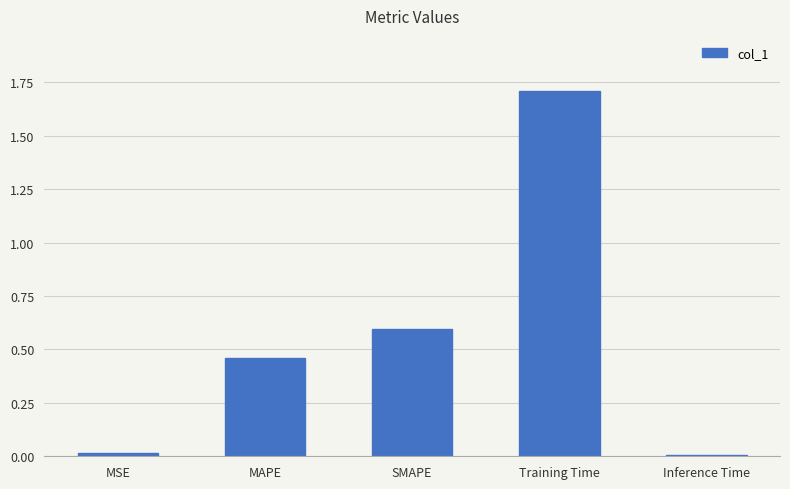

What is the greatest value displayed?

1.7